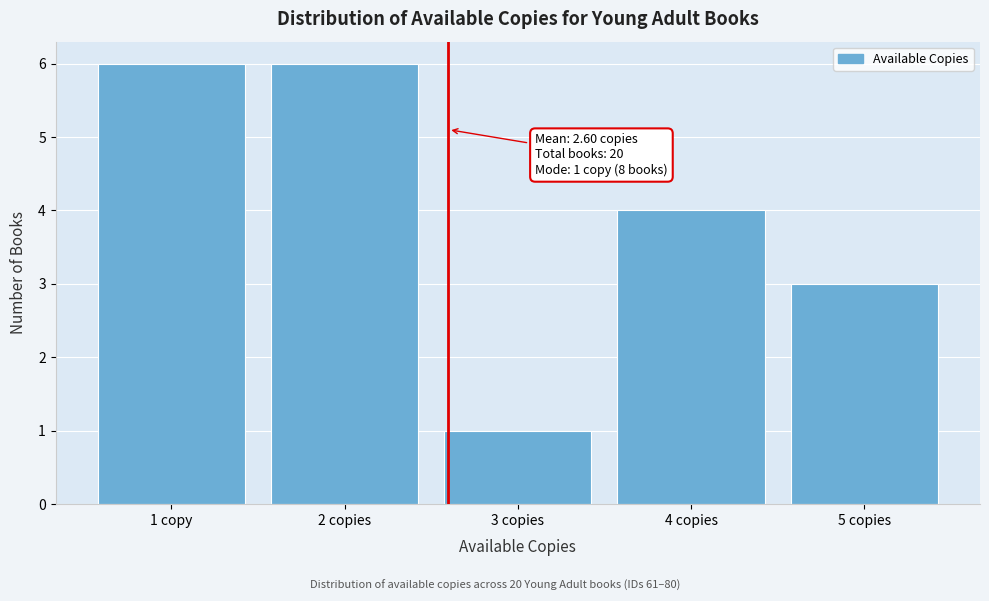

Reading left to right, transcribe all the data shown in this chart.

1 copy=6	2 copies=6	3 copies=1	4 copies=4	5 copies=3